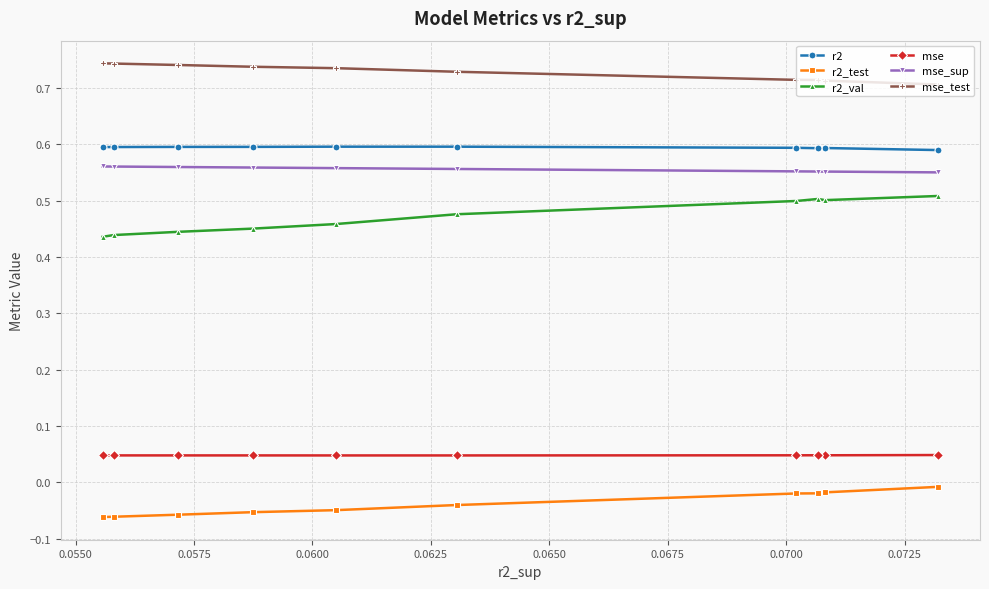

True or false: mse_test and r2 intersect in this chart.

False